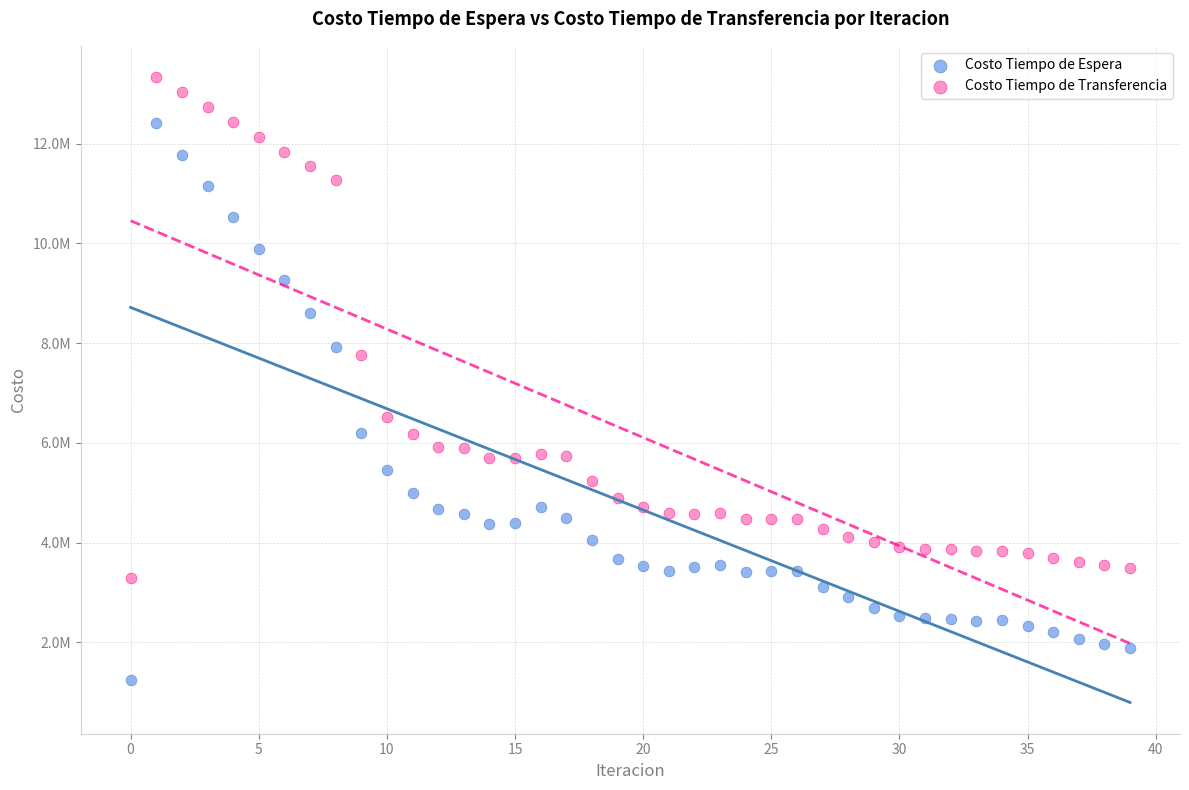

Which series reaches the minimum Y coordinate?

Costo Tiempo de Espera